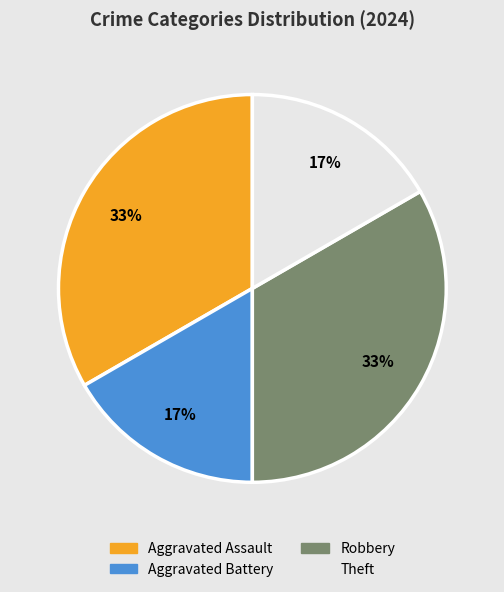

Which has a higher value, Robbery or Aggravated Battery?

Robbery